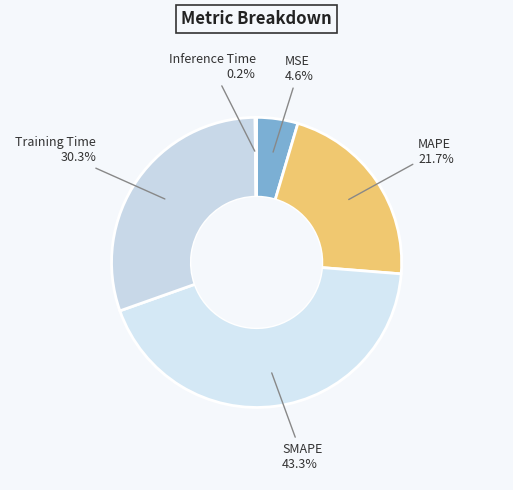

Does MSE represent more than half of the total?

No